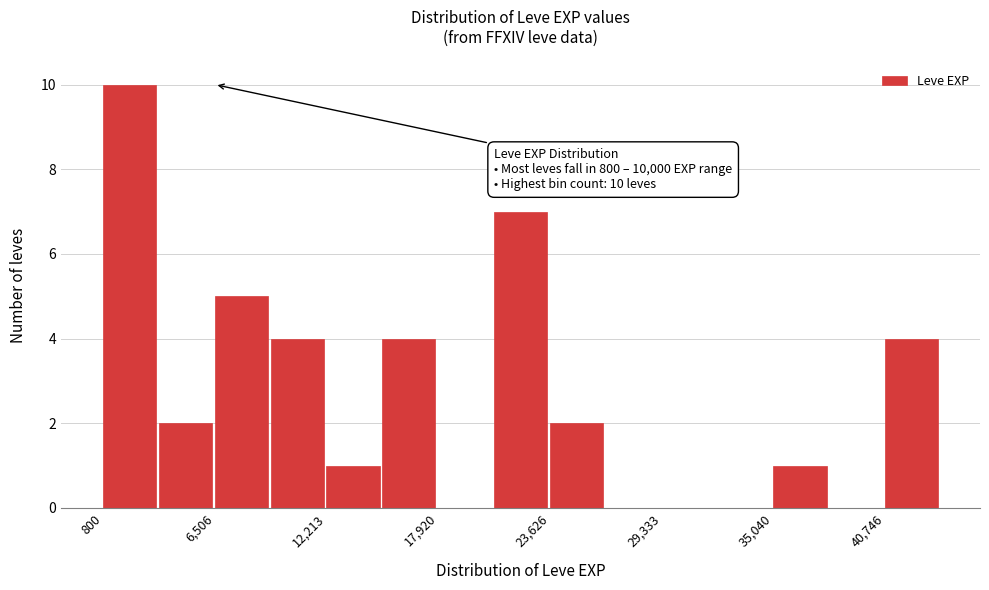

Around what value on the x-axis is the tallest bar? Give the approximate position of its centre, as read against the axis.

2000